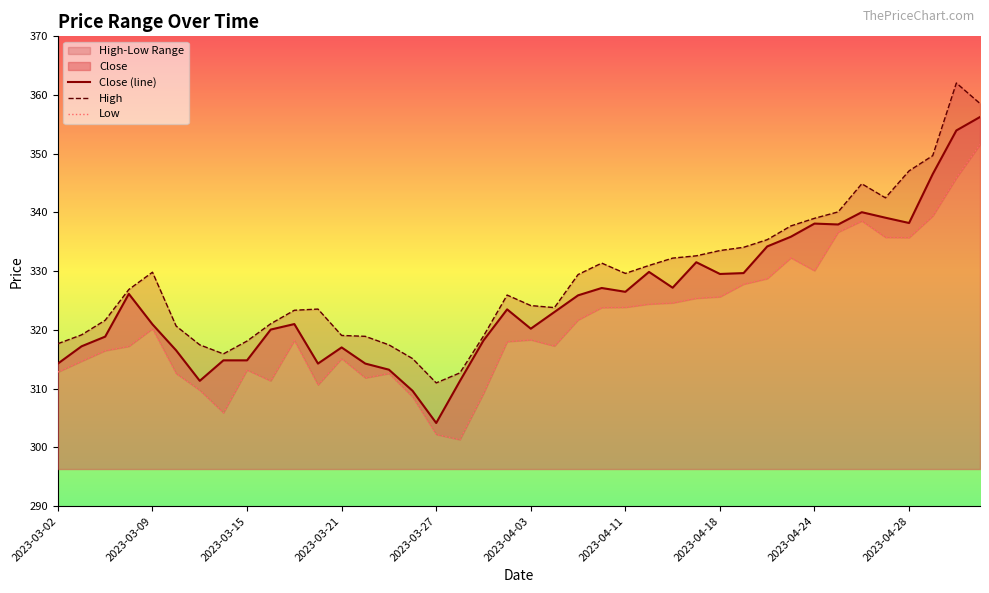

Does the chart display data point markers on the line(s)?

No